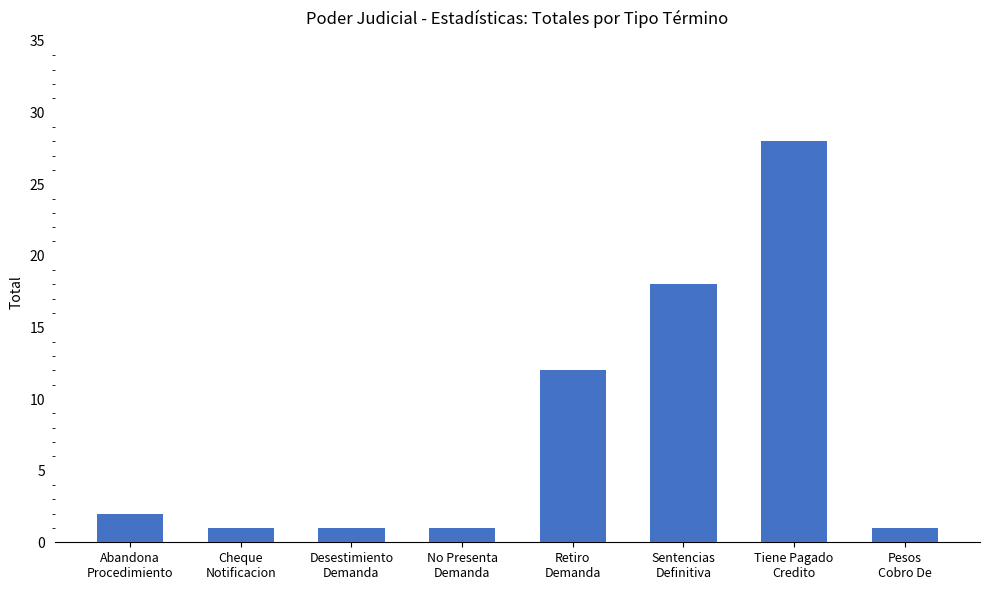

What is the ratio of the value at Retiro
Demanda to the value at Cheque
Notificacion?

12.0